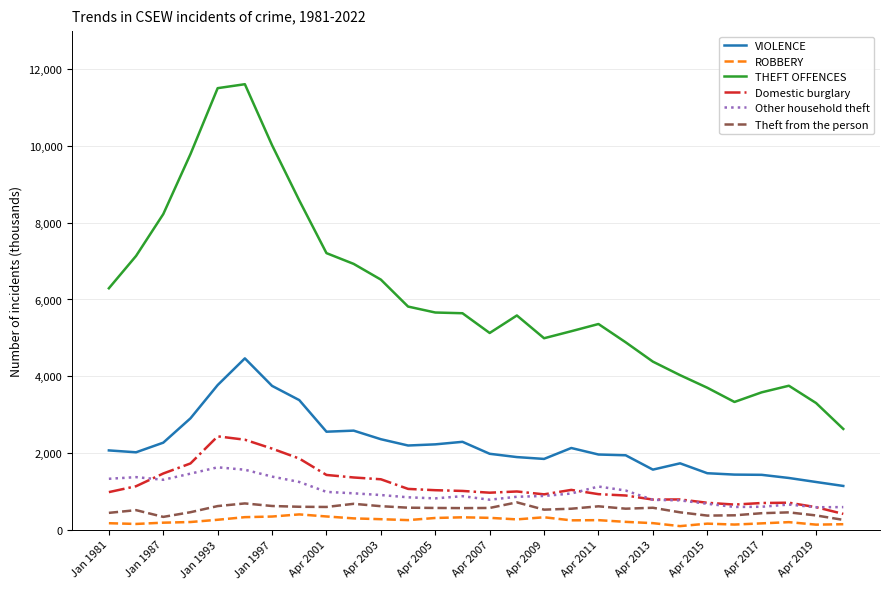

What is the difference between the second highest and second lowest values in the Domestic burglary series?

1760